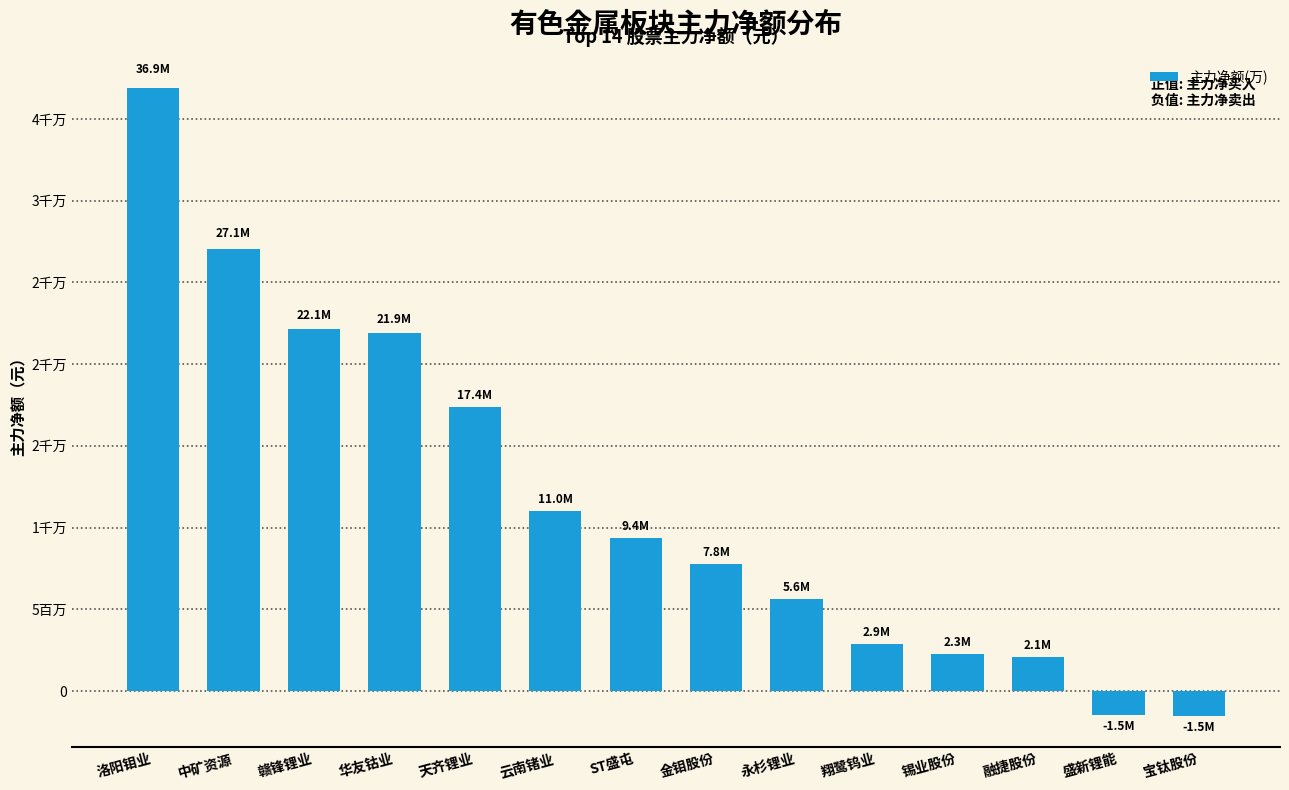

Reading left to right, transcribe all the data shown in this chart.

洛阳钼业=36871166	中矿资源=27061623	赣锋锂业=22121920	华友钴业=21875845	天齐锂业=17361056	云南锗业=11025017	ST盛屯=9369882	金钼股份=7770948	永杉锂业=5611728	翔鹭钨业=2892917	锡业股份=2284316	融捷股份=2104539	盛新锂能=-1481173	宝钛股份=-1521779